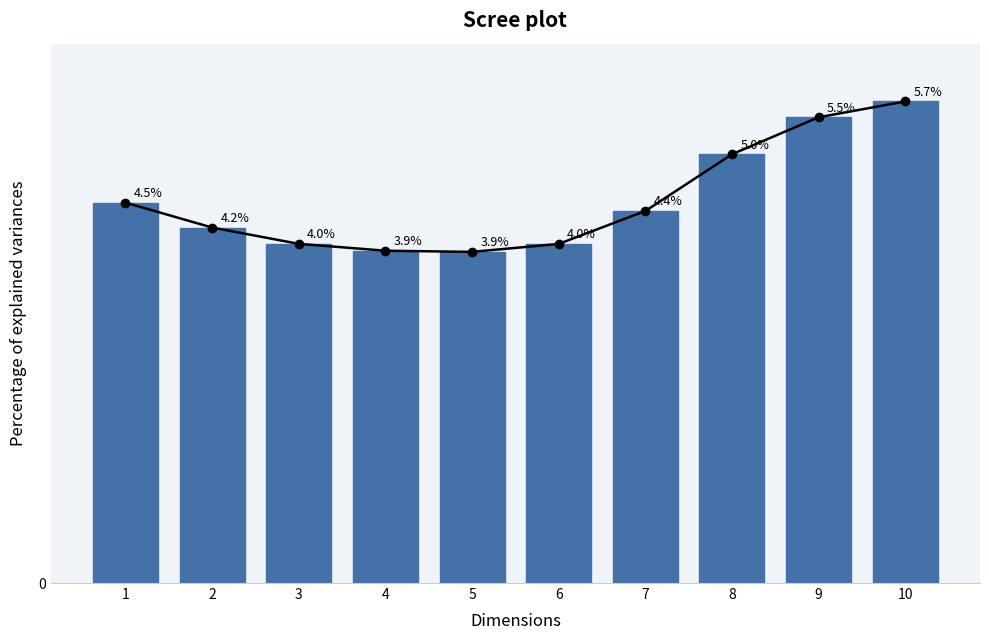

Where is the data nearest to the value 4?

3